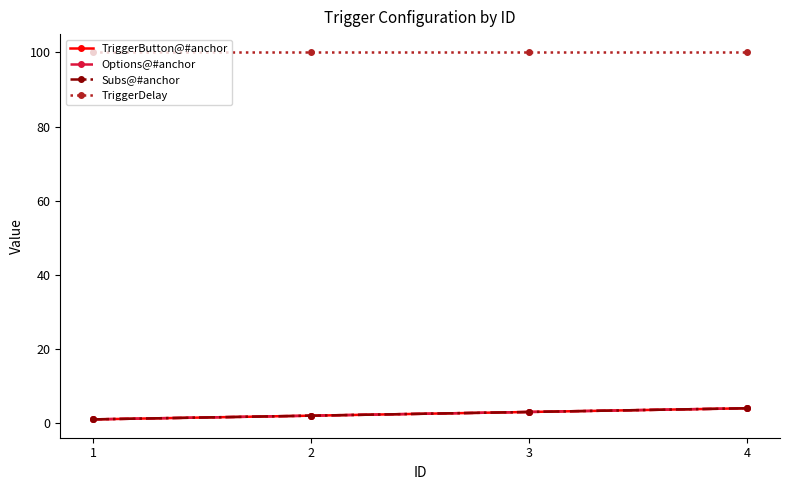

At how many categories does at least one series exceed 31?

4